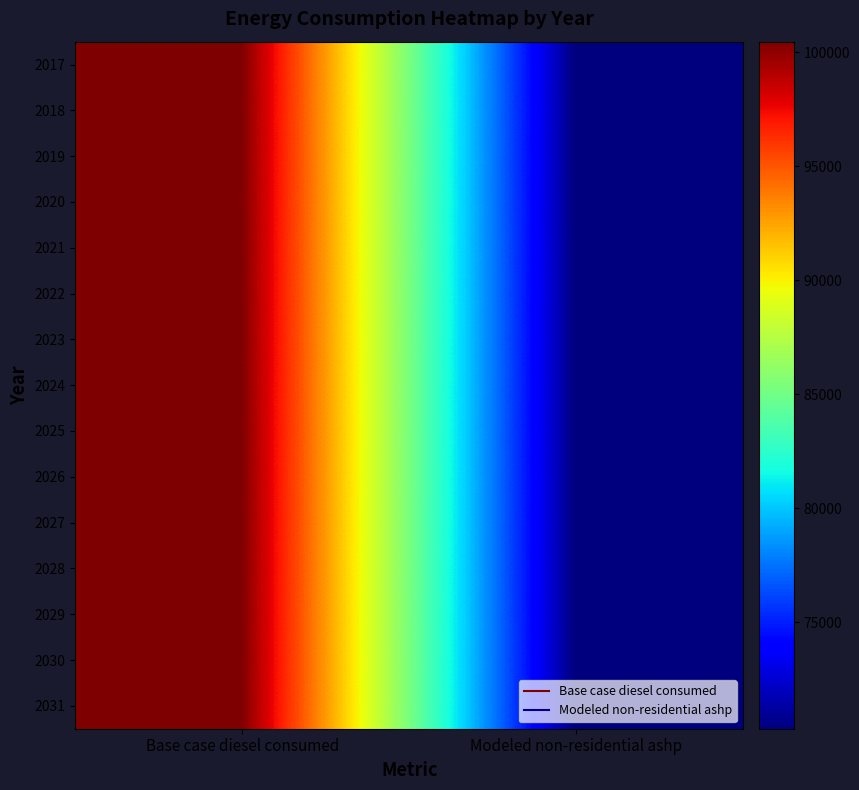

At which category is the sum across all series the highest?

Base case diesel consumed